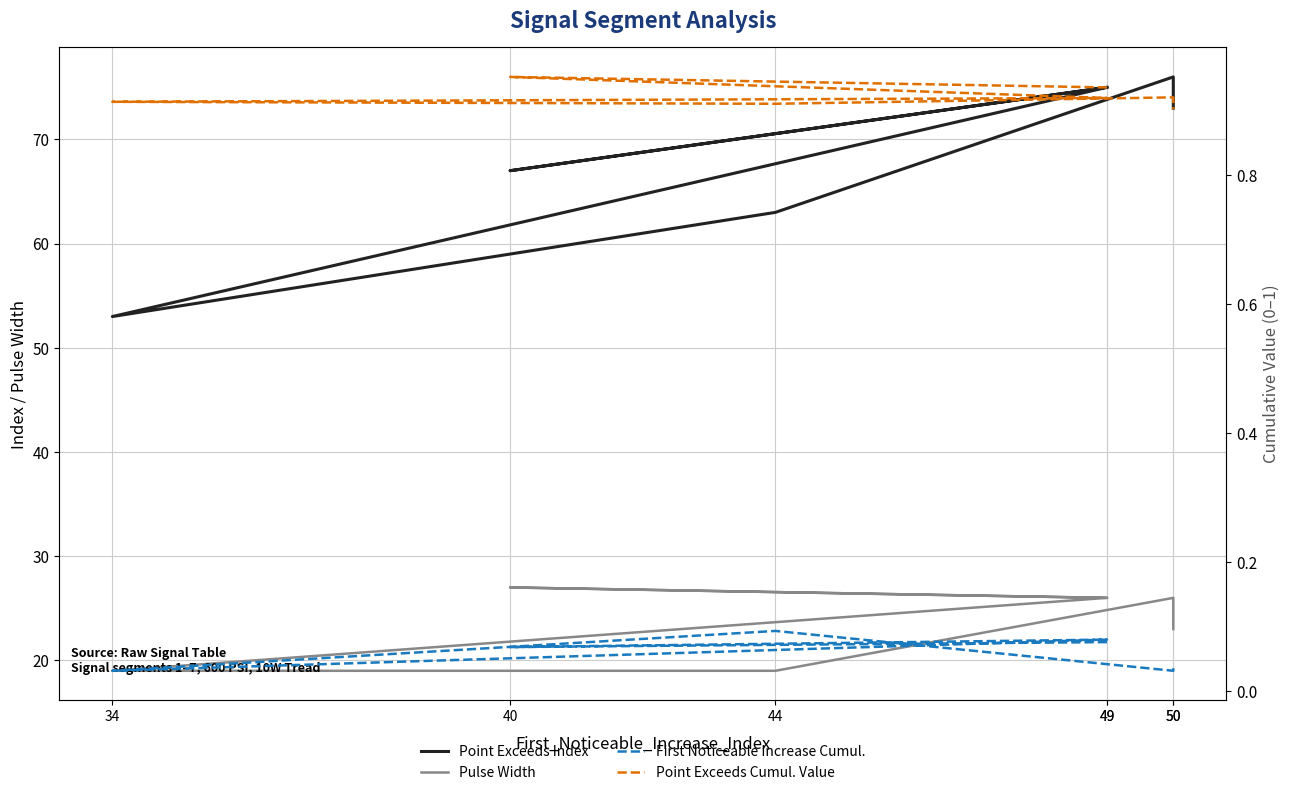

Reading left to right, list all the values displayed in this chart.

Point_Exceeds_Index: 75.0	67.0	75.0	53.0	63.0	76.0	73.0
Pulse_Width: 26.0	27.0	26.0	19.0	19.0	26.0	23.0
First_Noticeable_Increase_Cumulative_Value: 0.1	0.1	0.1	0.0	0.1	0.0	0.0
Point_Exceeds_Cumulative_Value: 0.9	1.0	0.9	0.9	0.9	0.9	0.9